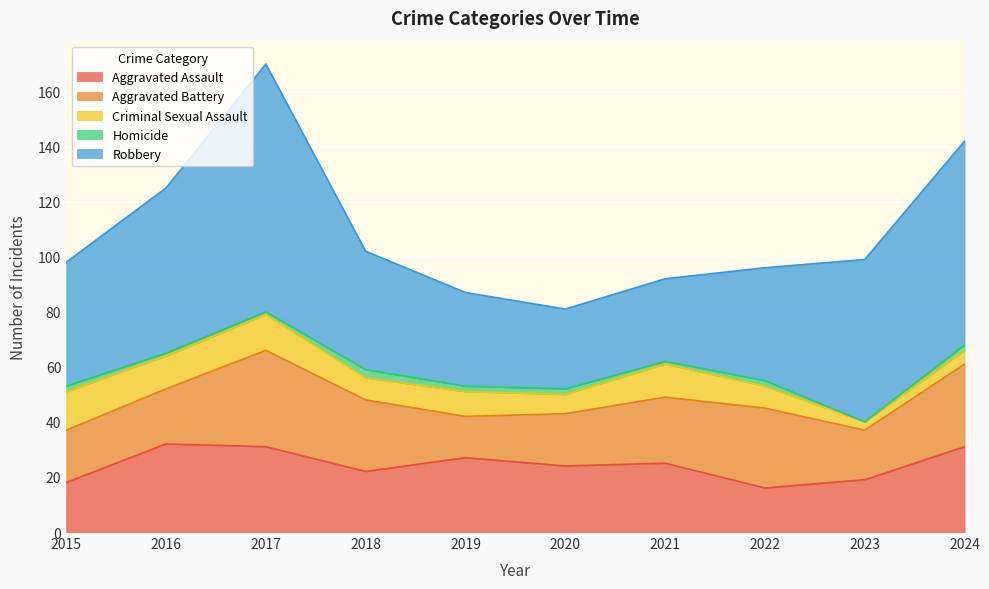

List the labels in order of Homicide value, largest first.

2018, 2015, 2019, 2020, 2022, 2024, 2016, 2017, 2021, 2023